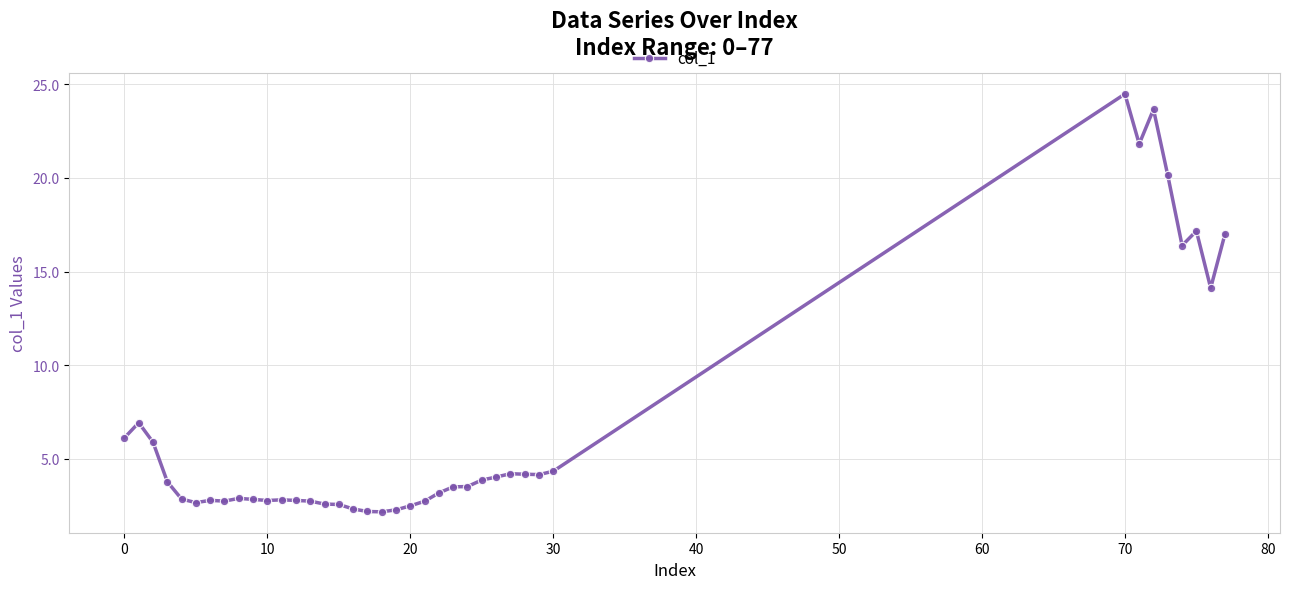

What is the value of the 23rd point from the left?

3.2